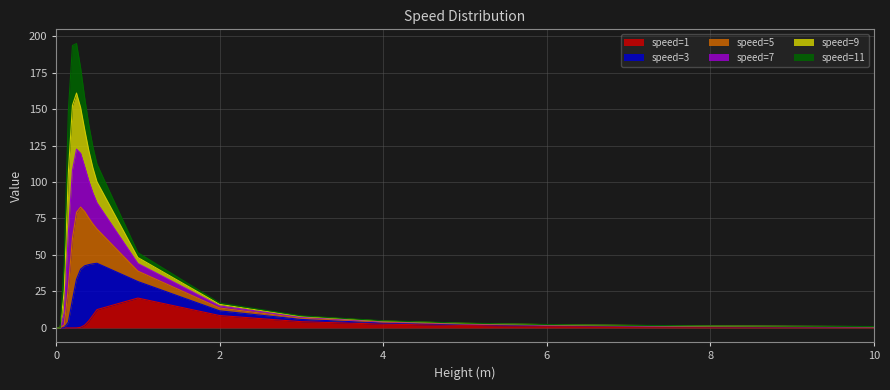

Which has a higher value, 0.45 or 0.1?

0.45